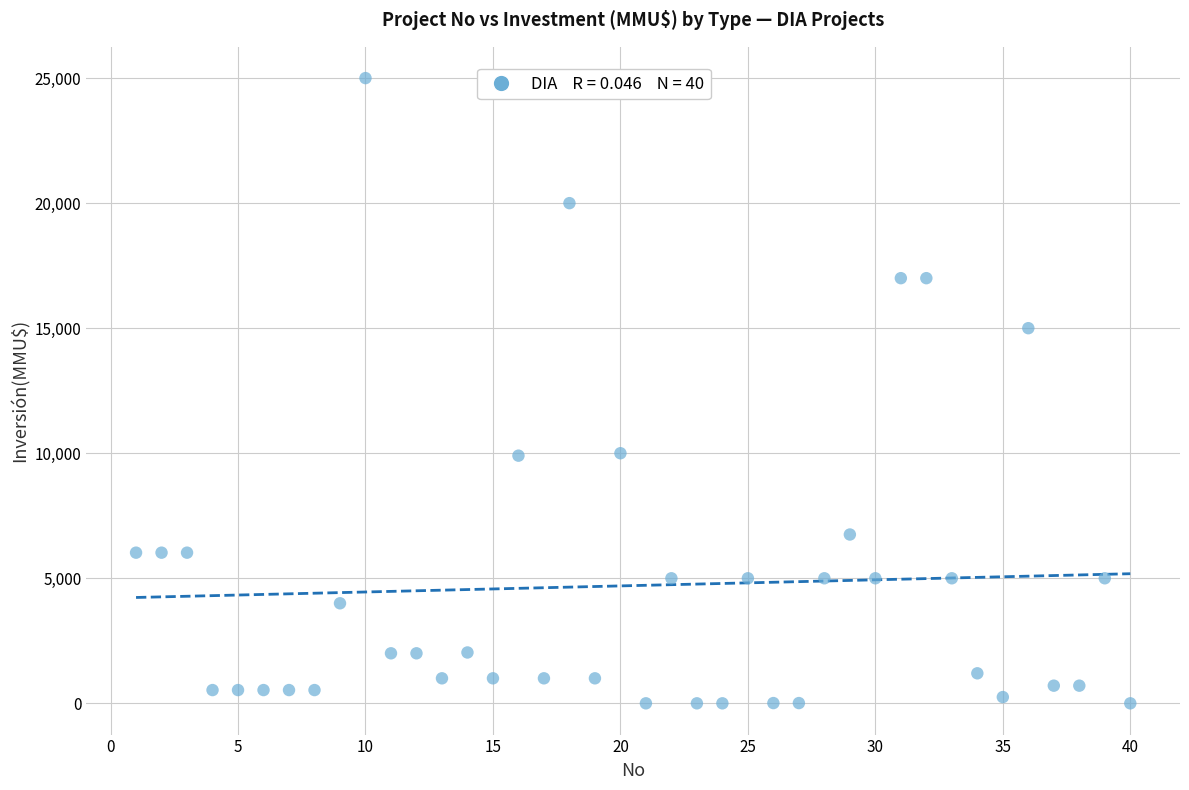

What is the range of Y values (max minus min)?

25000